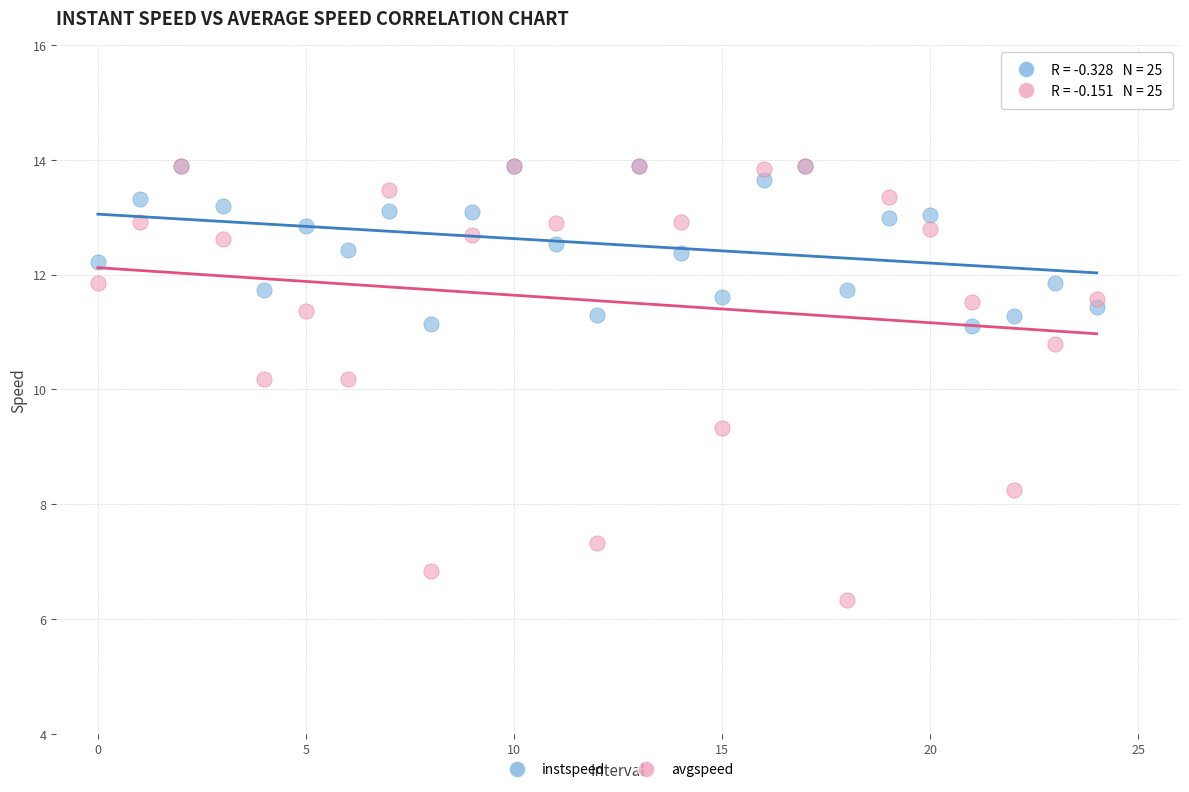

What are all the series names shown in the legend?

instspeed, avgspeed